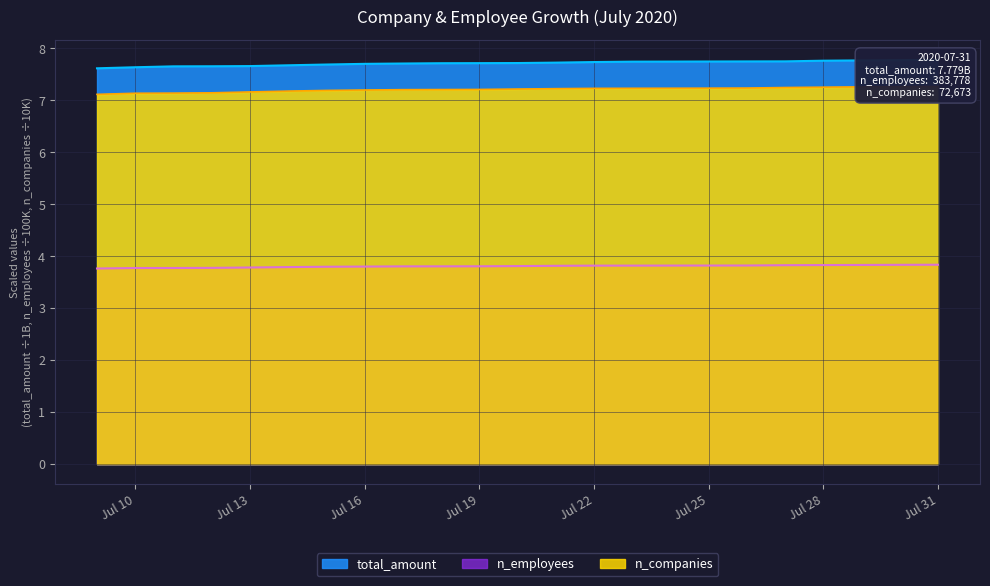

Reading left to right, list all the values displayed in this chart.

n_companies: 7.1	7.1	7.1	7.1	7.2	7.2	7.2	7.2	7.2	7.2	7.2	7.2	7.2	7.2	7.2	7.2	7.2	7.2	7.2	7.3	7.3	7.3	7.3
n_employees: 3.8	3.8	3.8	3.8	3.8	3.8	3.8	3.8	3.8	3.8	3.8	3.8	3.8	3.8	3.8	3.8	3.8	3.8	3.8	3.8	3.8	3.8	3.8
total_amount: 7.6	7.6	7.7	7.7	7.7	7.7	7.7	7.7	7.7	7.7	7.7	7.7	7.7	7.7	7.7	7.7	7.7	7.7	7.8	7.8	7.8	7.8	7.8